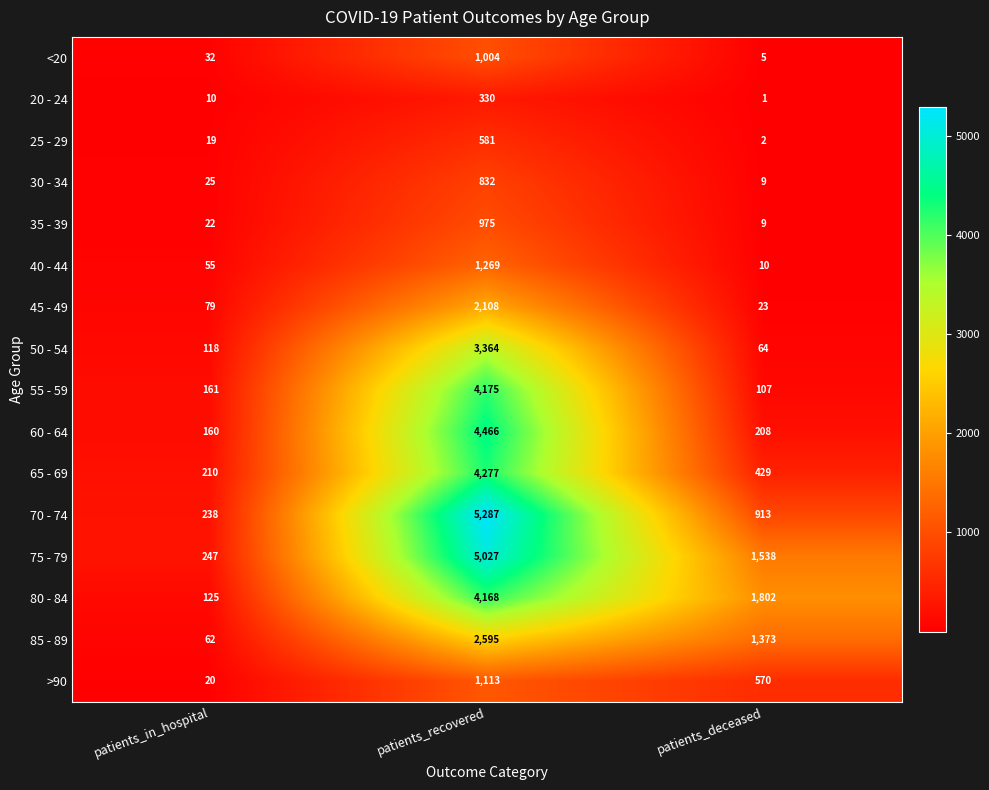

What is the difference between the highest and lowest values at patients_deceased?

1801